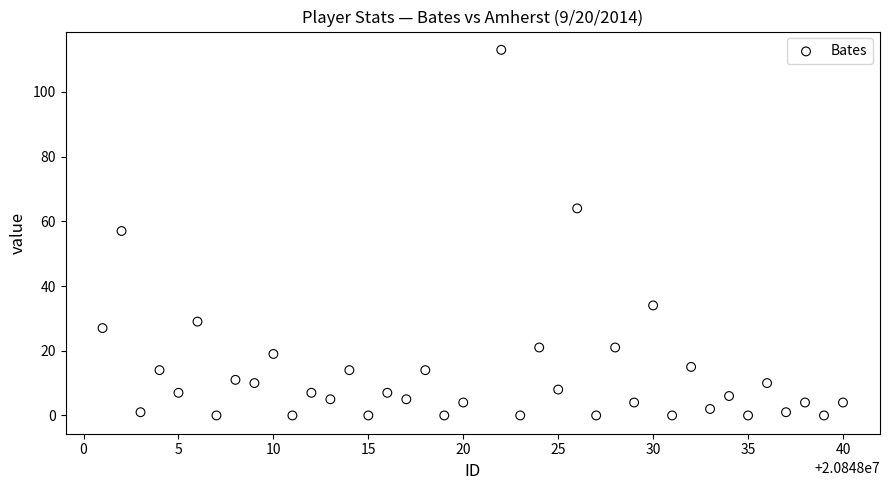

What is the range of Y values (max minus min)?

113